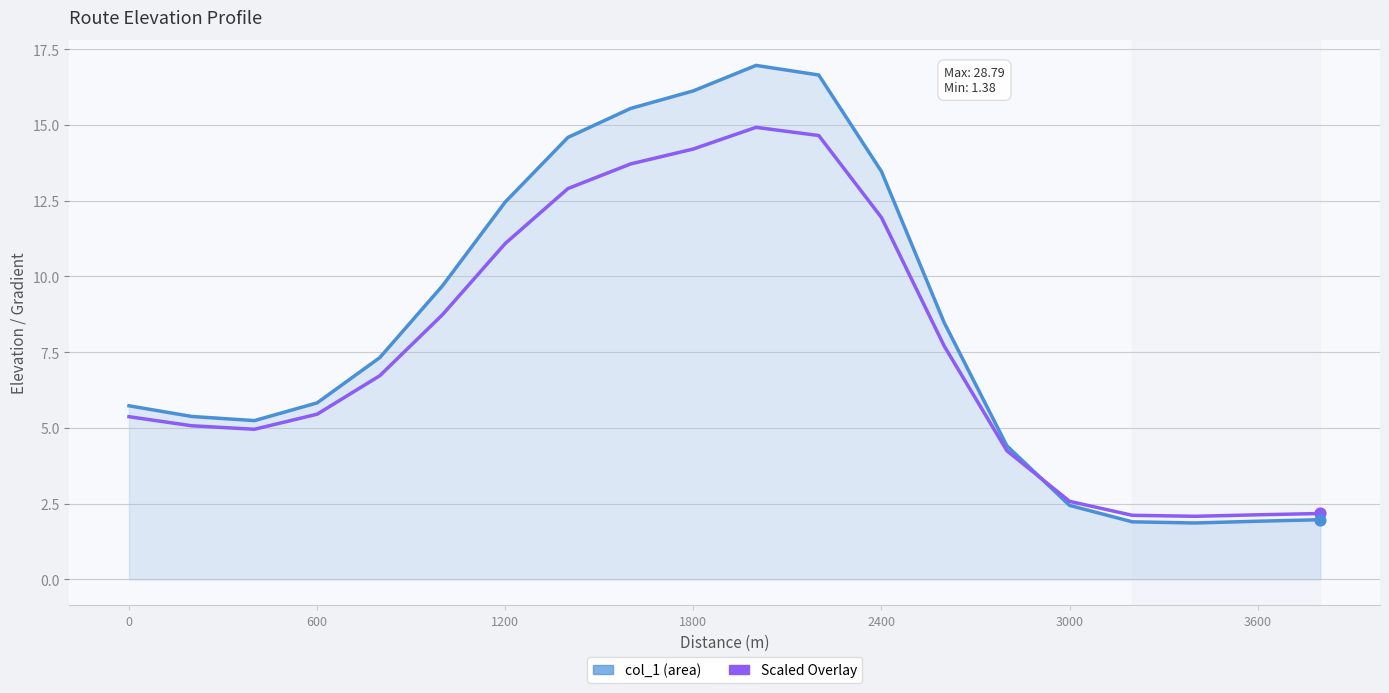

What is the maximum value shown in the chart?

17.0